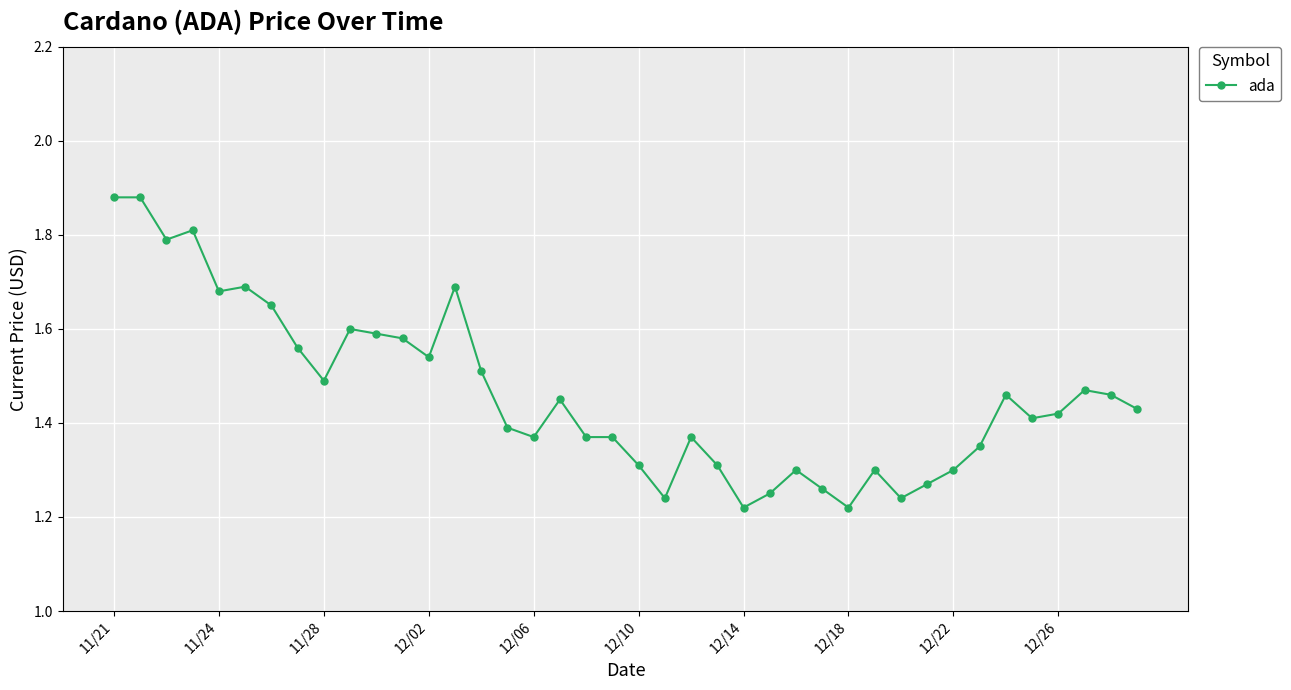

Count the values in the range 1 to 2.

40